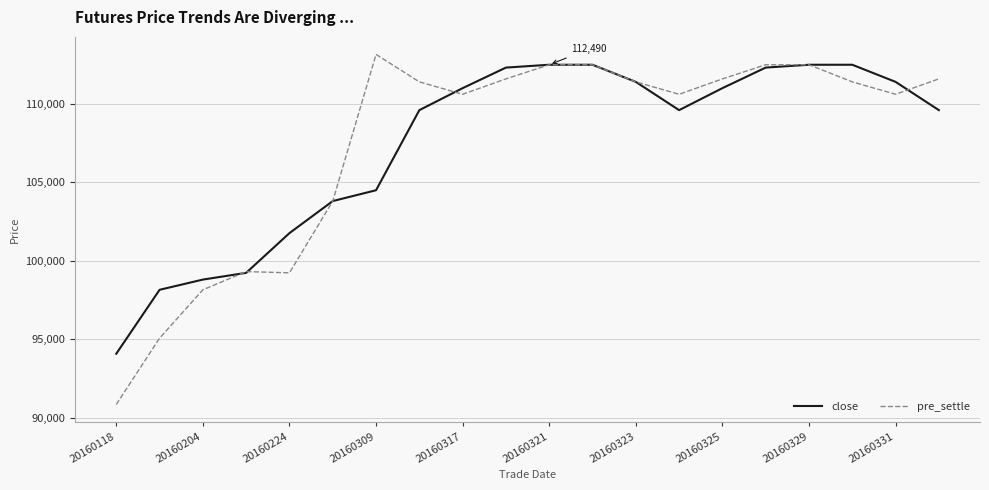

Which series has the widest spread of values?

pre_settle